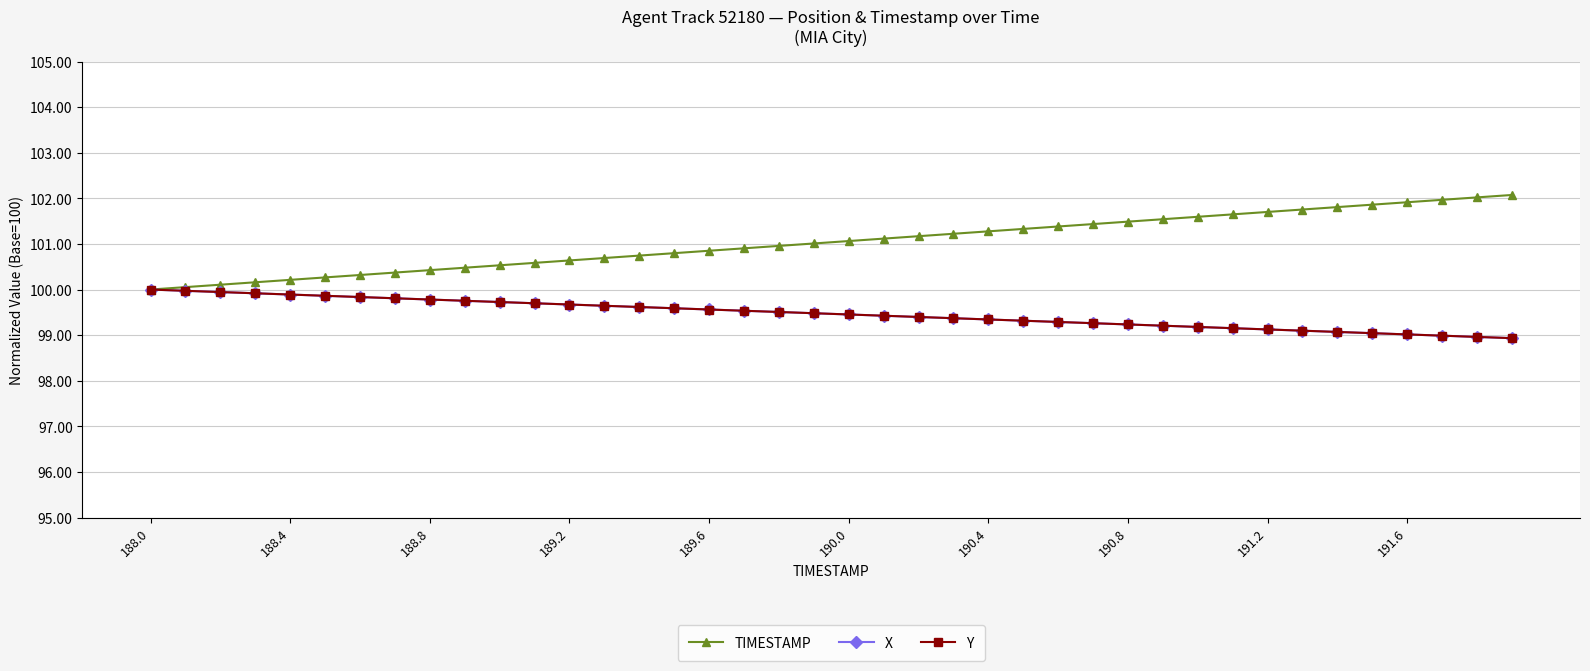

How many lines are shown in the chart?

3